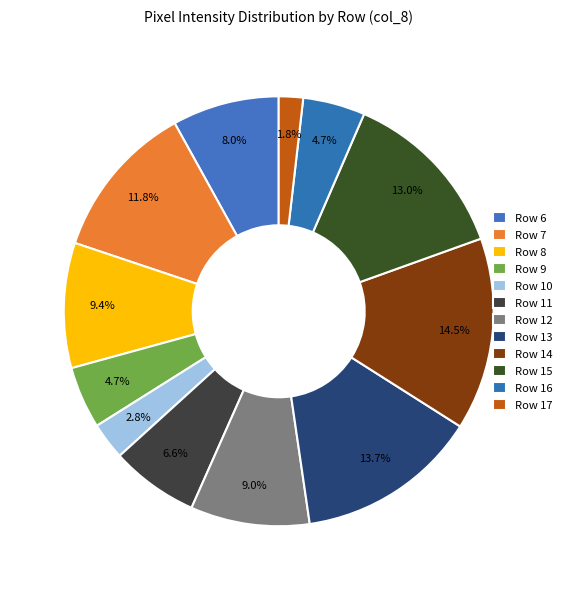

How many slices are in this pie chart?

12